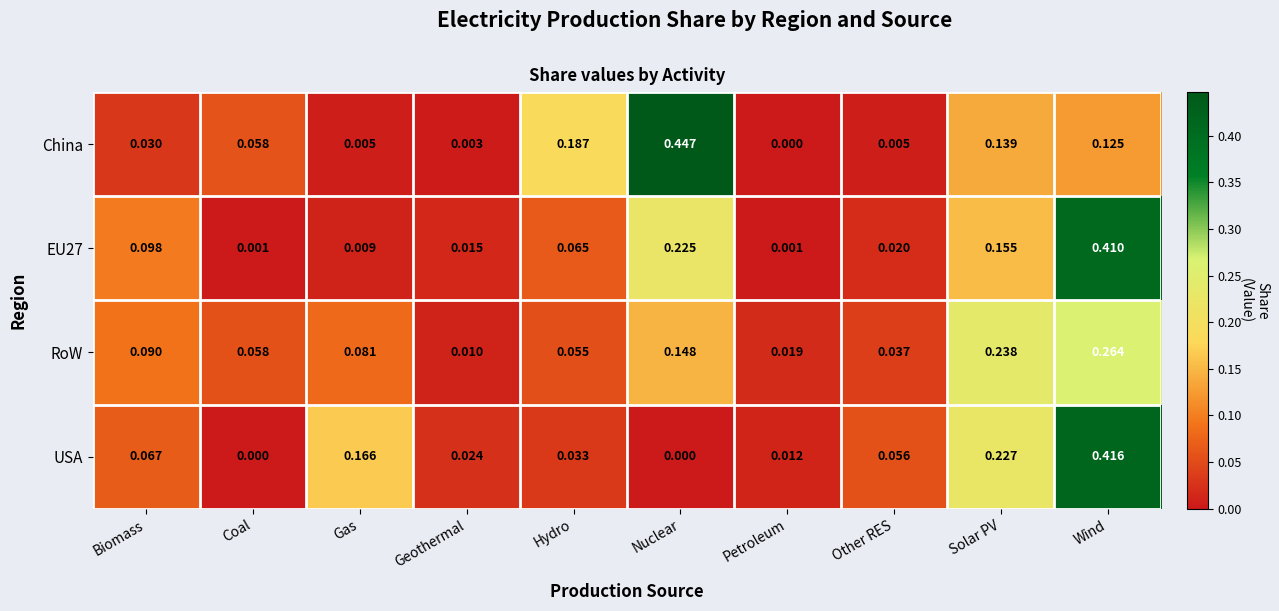

At which category is the sum across all series the highest?

Wind